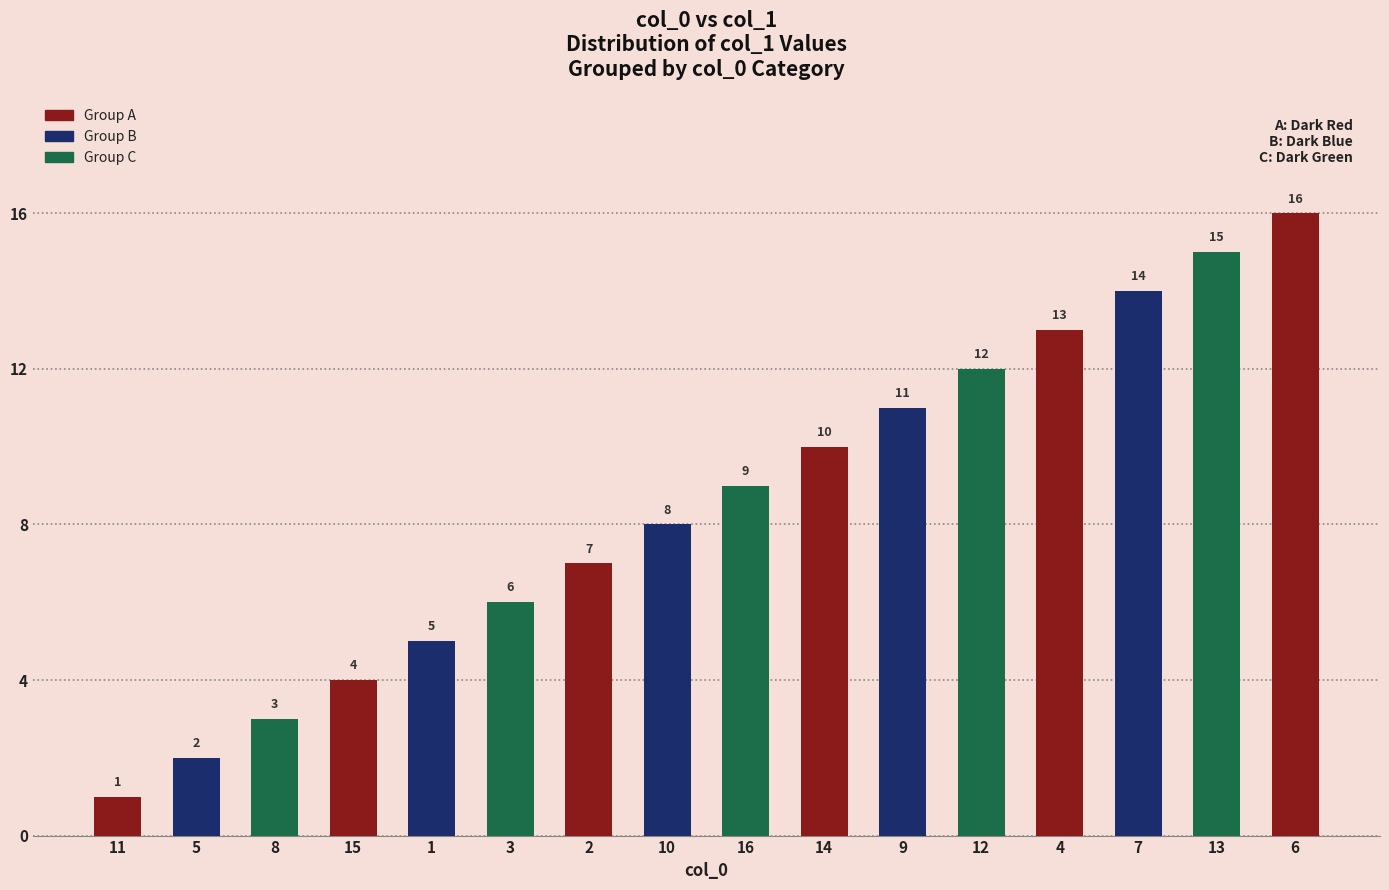

Are the bars grouped side by side (vs. stacked)?

No